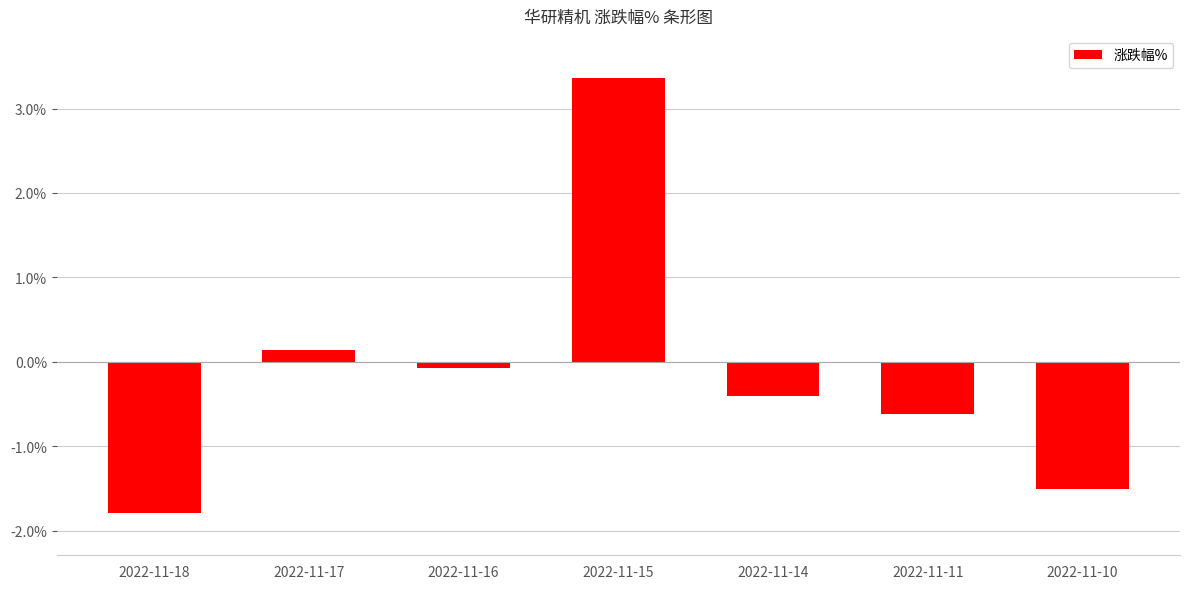

At which category does the chart reach its peak across all series?

2022-11-15